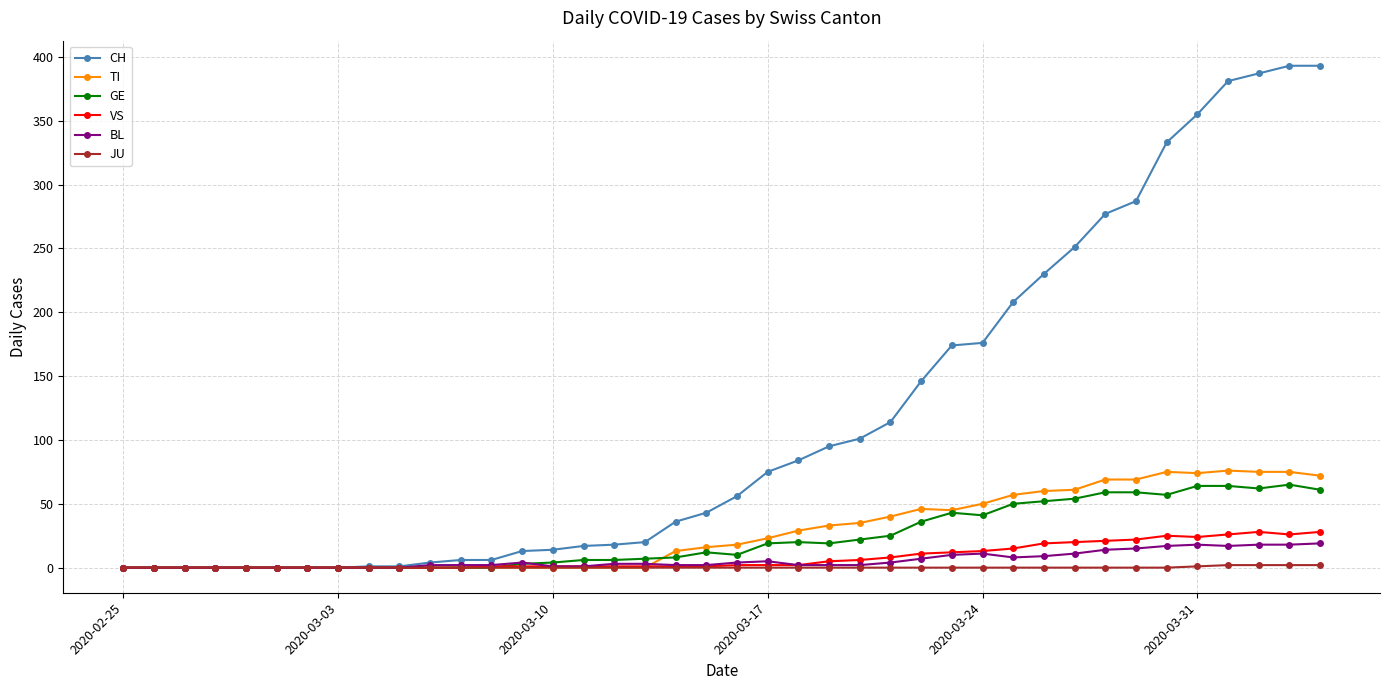

What is the greatest value displayed?

393